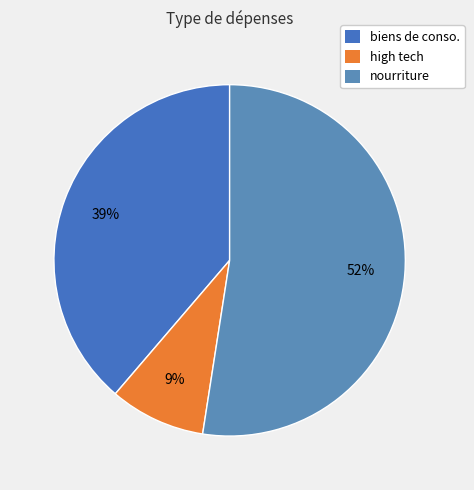

How many slices are in this pie chart?

3